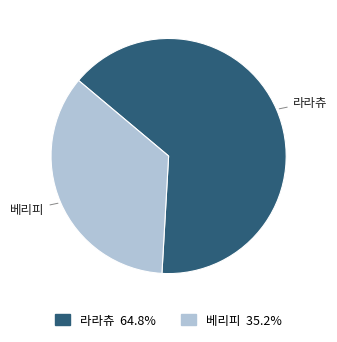

What is the largest slice in the pie chart?

라라츄